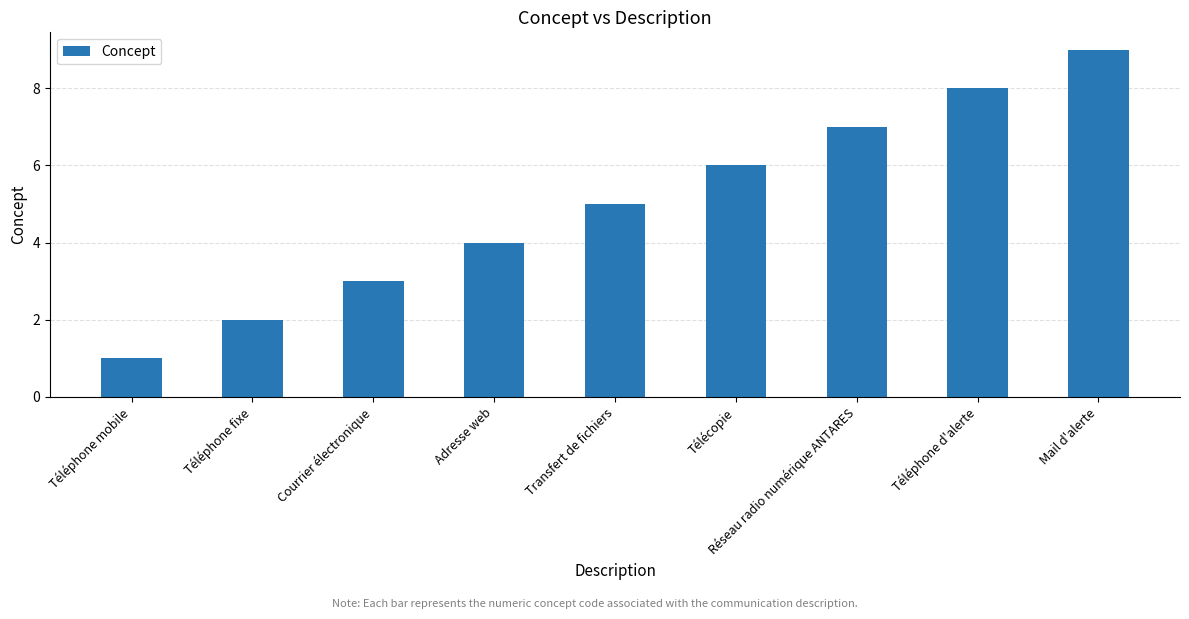

What is the greatest value displayed?

9